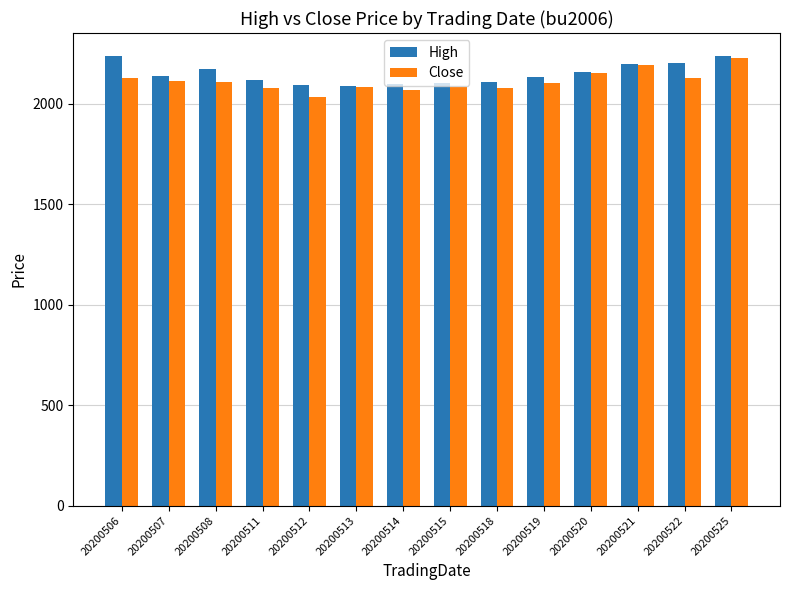

At which category is the sum across all series the highest?

20200525